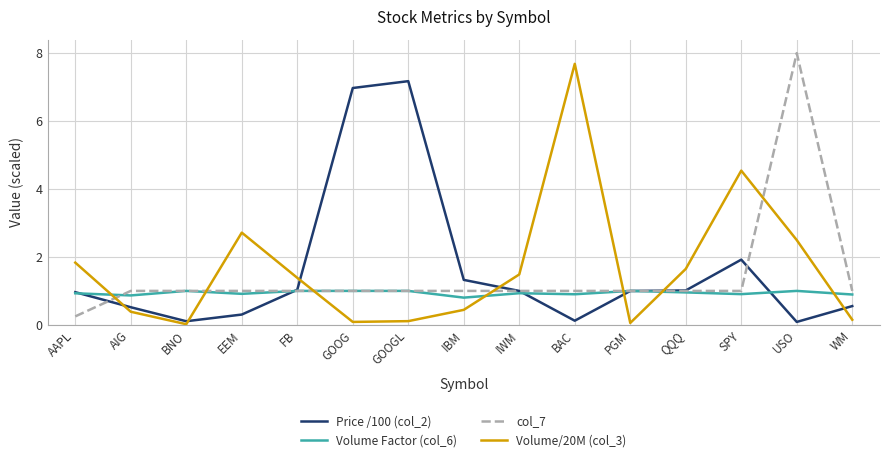

What is the maximum value shown in the chart?

8.0